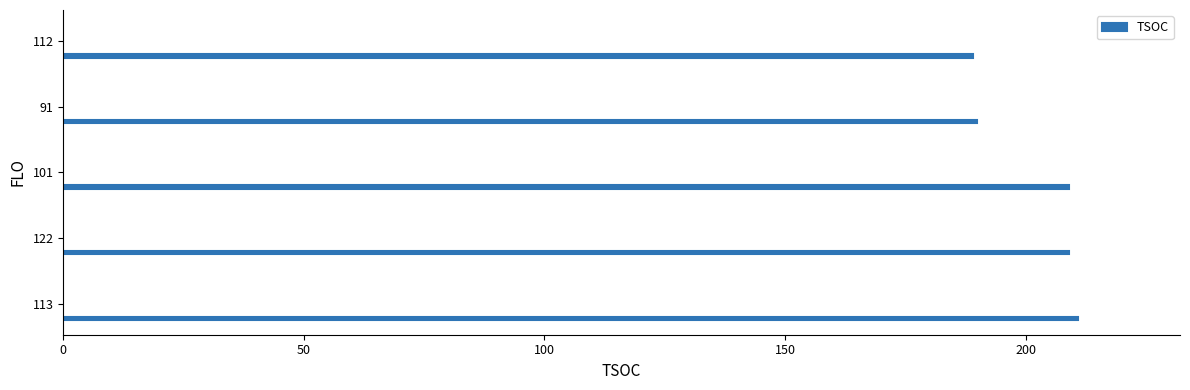

Approximately how many times larger is the value at 122 compared to 113?

1.0